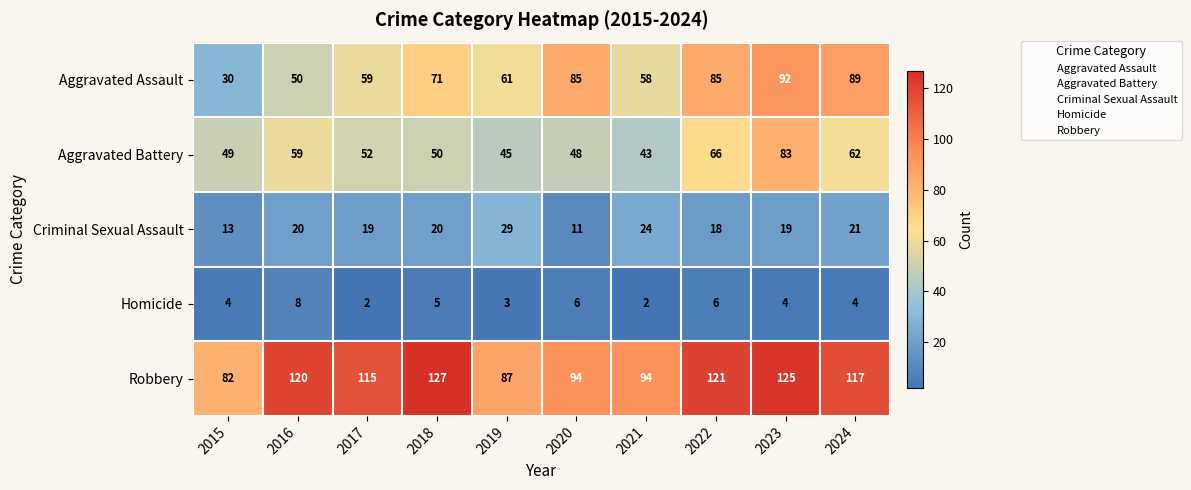

What value does the Criminal Sexual Assault series have at 2023?

19